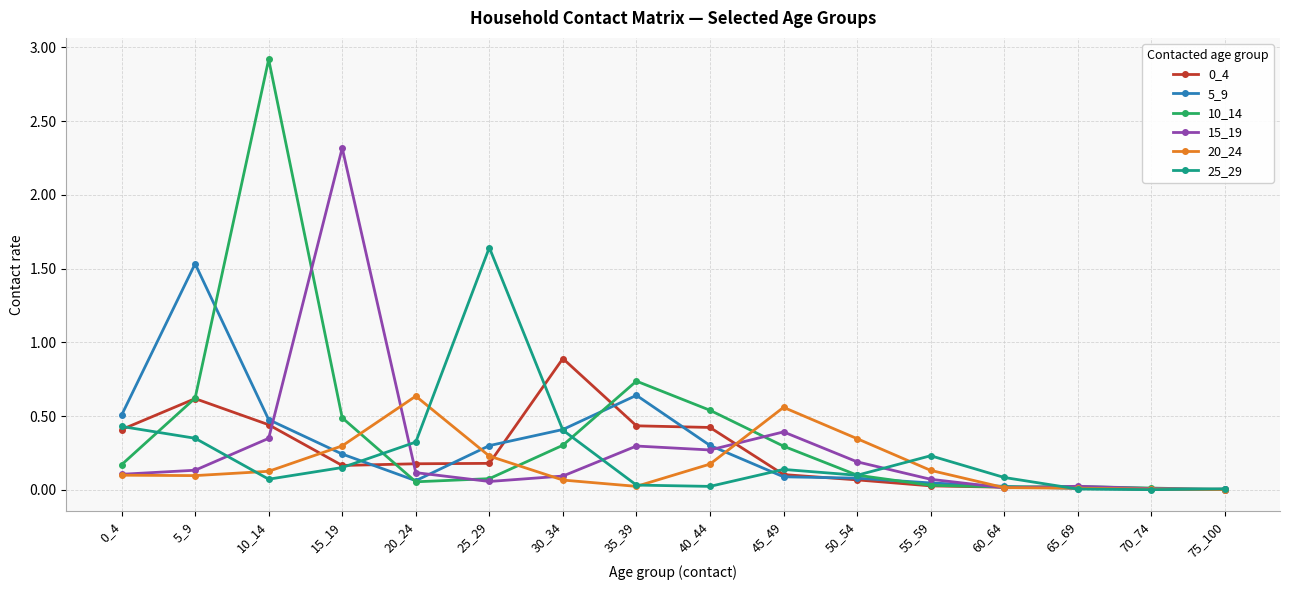

The value of 0_4 at 45_49 is 0.0. True or false?

False